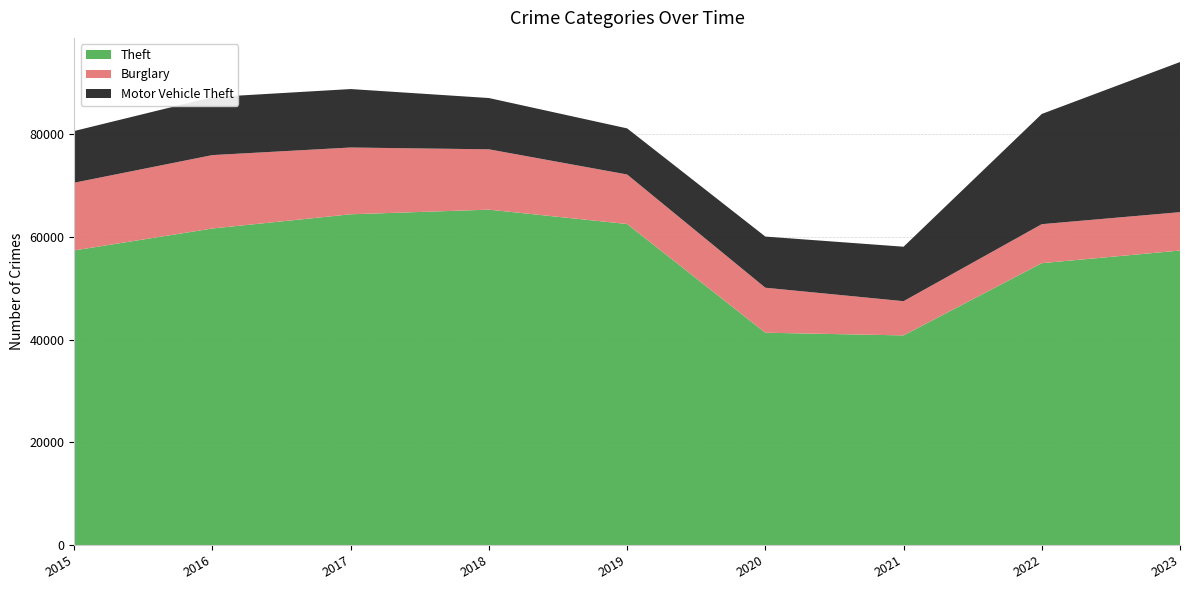

Reading left to right, transcribe all the data shown in this chart.

Theft: 57350	61623	64386	65288	62494	41331	40809	54871	57329
Burglary: 13184	14289	13001	11747	9638	8758	6662	7592	7472
Motor Vehicle Theft: 10068	11285	11380	9984	8977	9959	10602	21456	29225